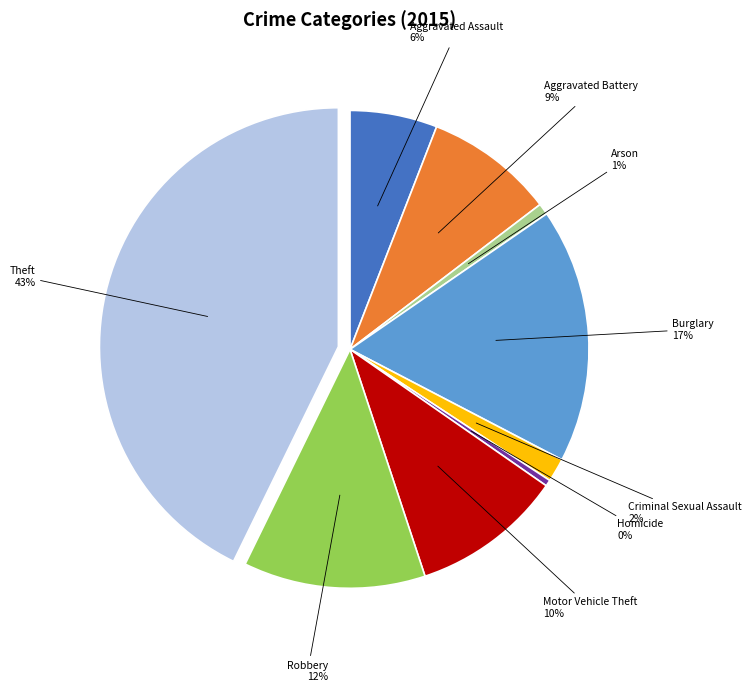

Combined, do Motor Vehicle Theft and Homicide account for over 50%?

No